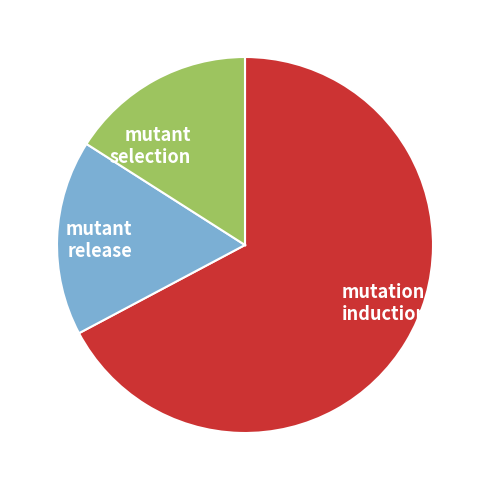

Between mutation induction and mutant selection, which is larger?

mutation induction